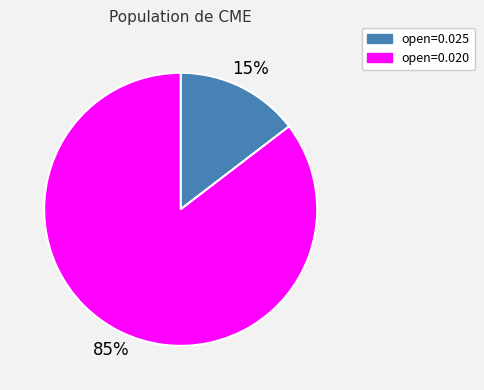

Does open=0.025 represent more than half of the total?

No